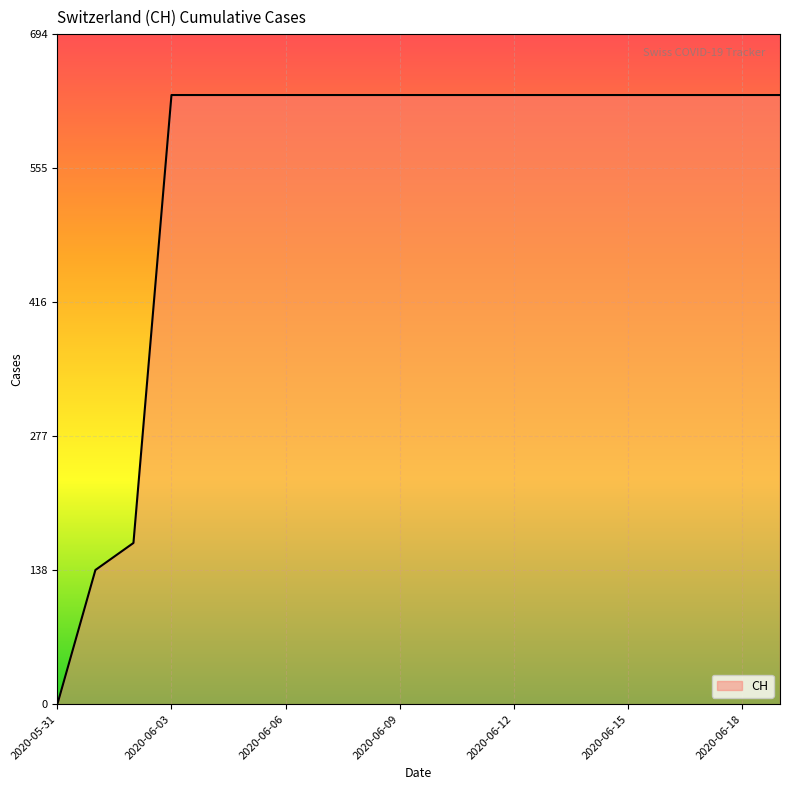

What is the difference between the second highest and second lowest values?

492